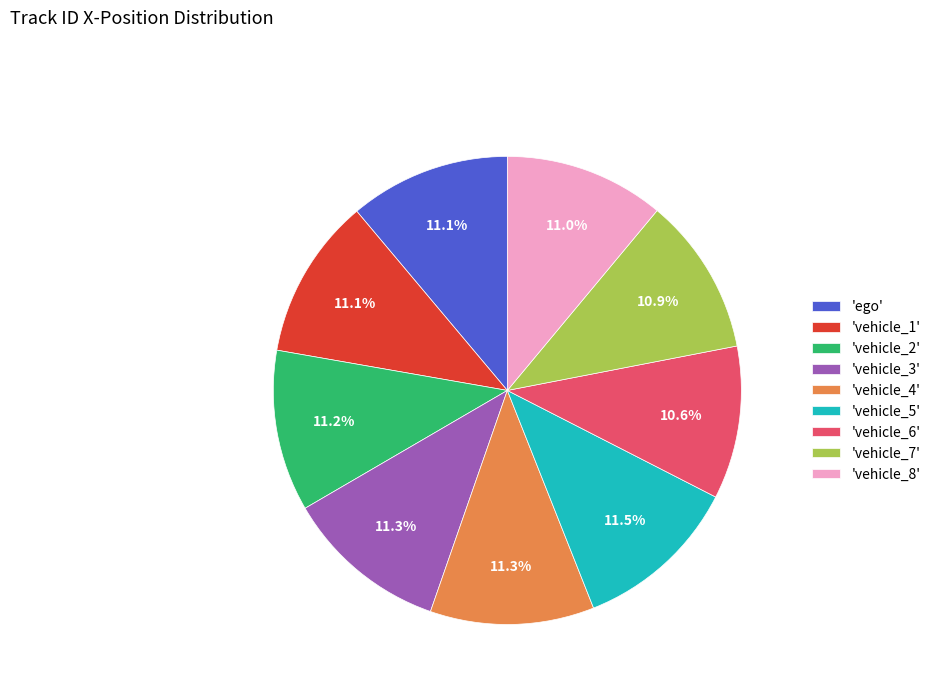

Count the number of slices in the pie.

9